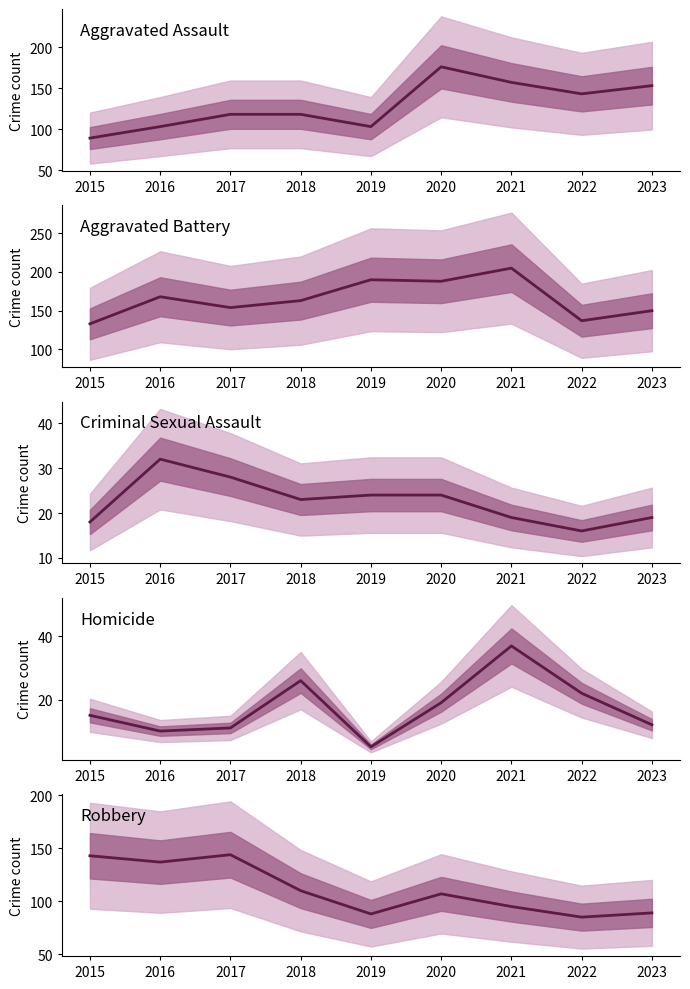

How many categories are shown in the chart?

9